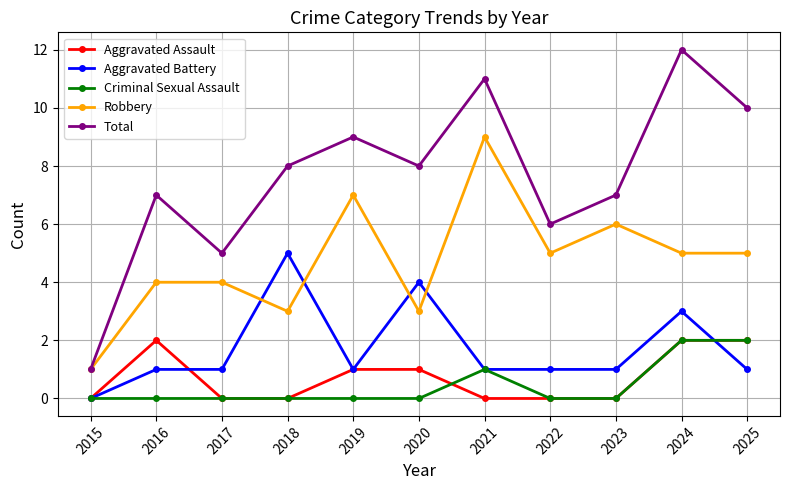

How many series are shown in this chart?

5